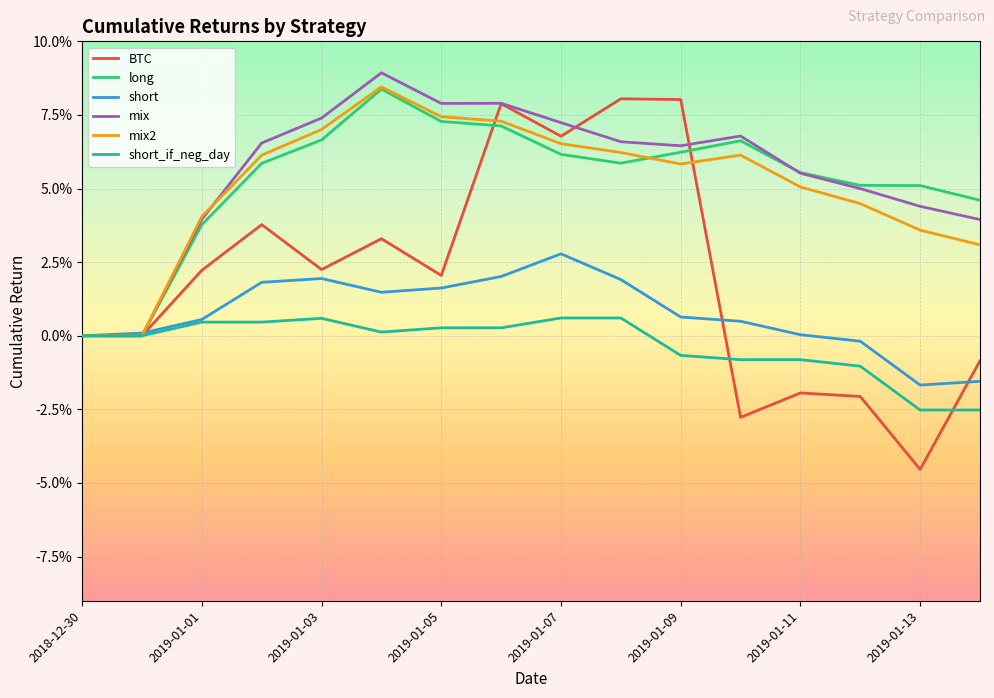

How many intersections are there between long and mix?

1